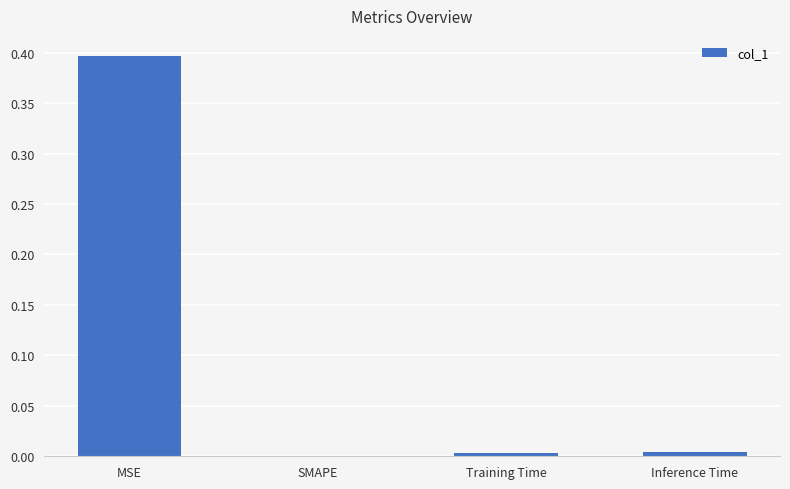

Which has a higher value, Inference Time or MSE?

MSE